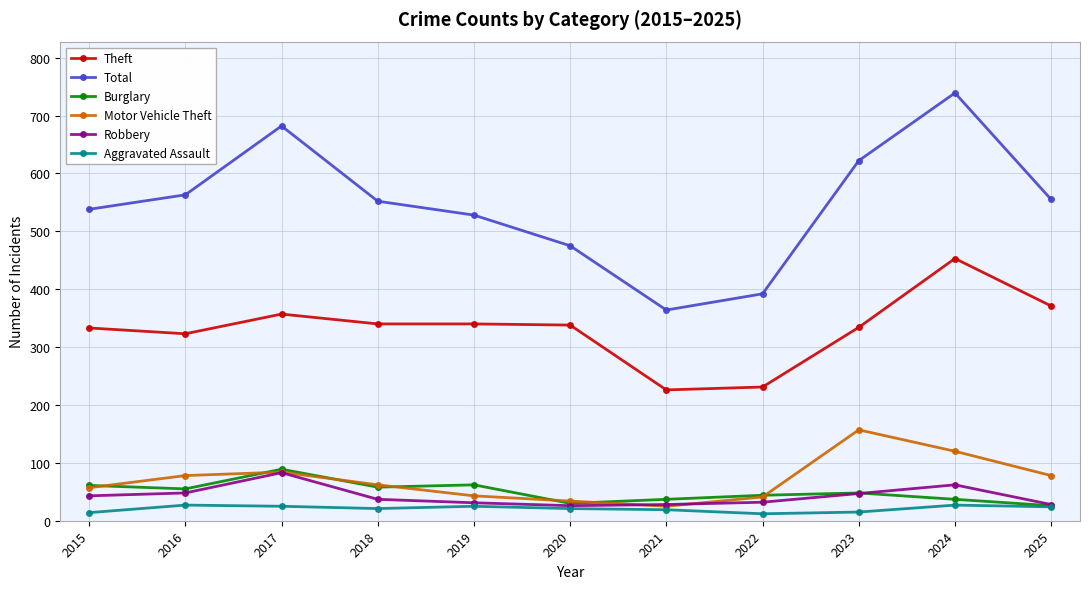

True or false: Motor Vehicle Theft and Theft cross at least once.

False